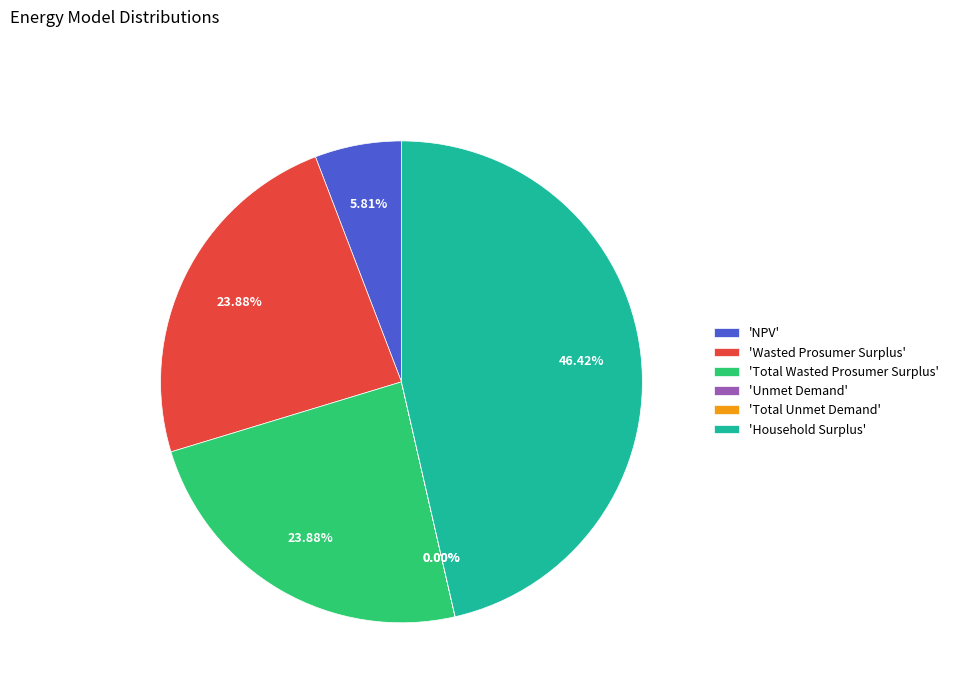

What is the ratio of the value at 'Household Surplus' to the value at 'Total Wasted Prosumer Surplus'?

1.9